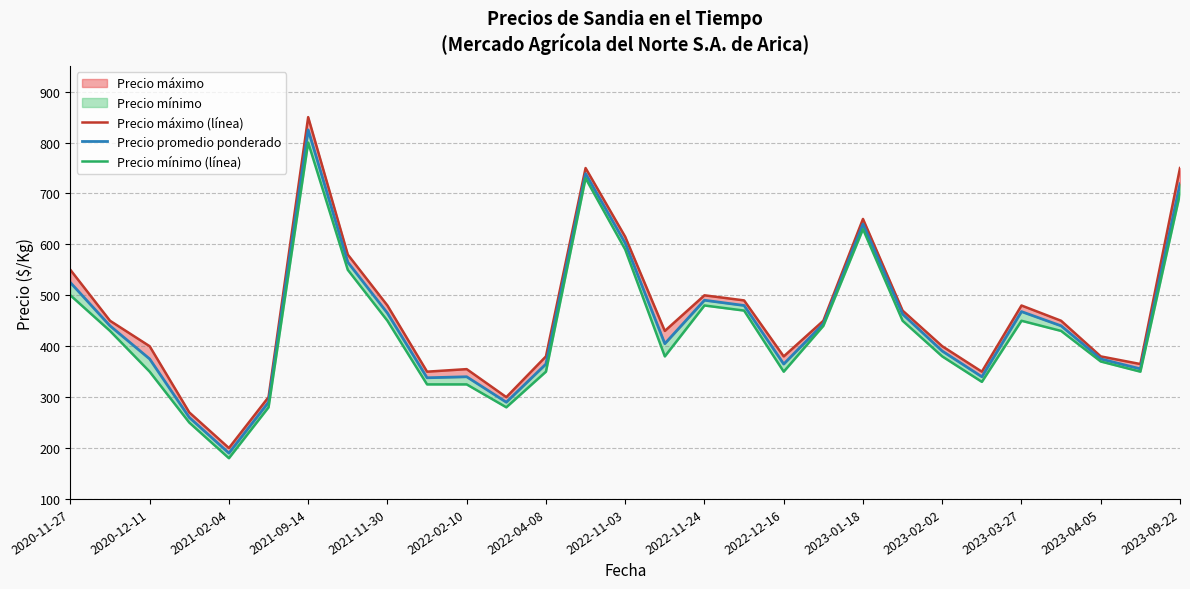

Count the number of categories in the chart.

29